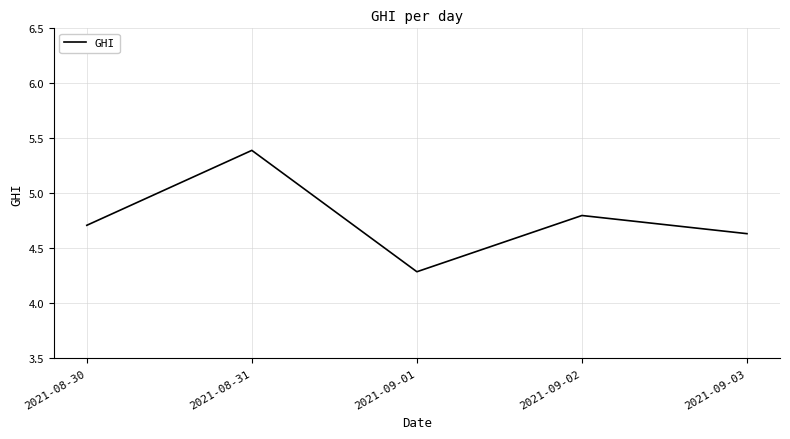

The chart shows a value of 8.1 at 2021-08-30. True or false?

False